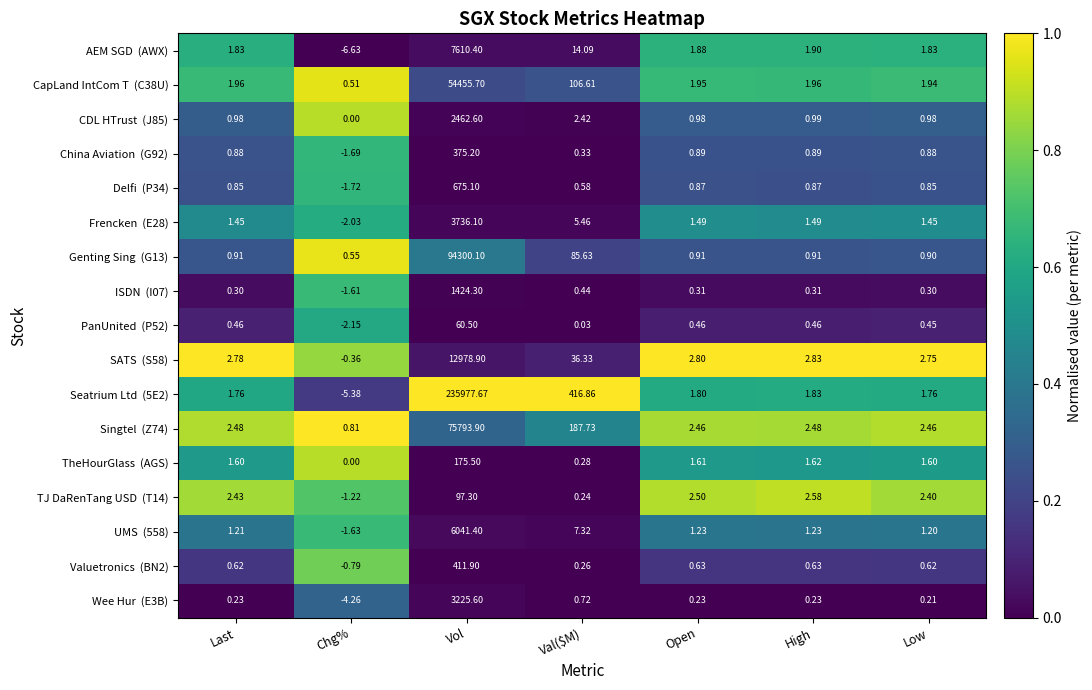

Which label corresponds to the smallest value in the chart?

Chg%